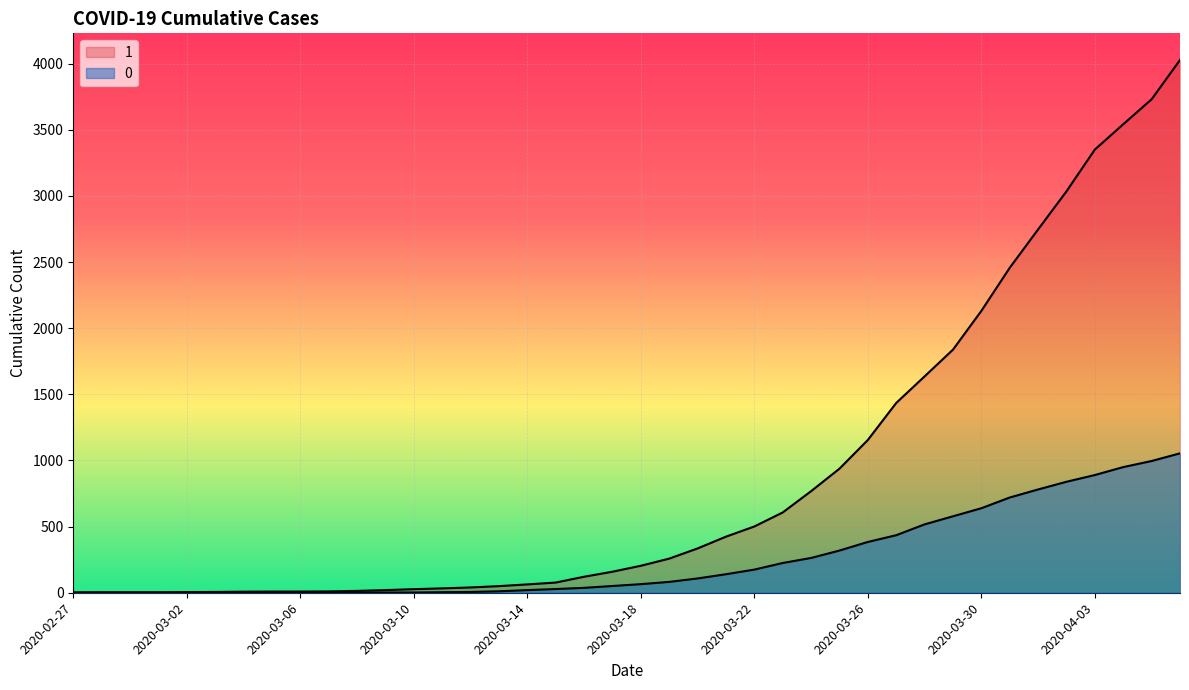

What is the sum of the 0 values at 2020-03-29 and 2020-03-08?

580